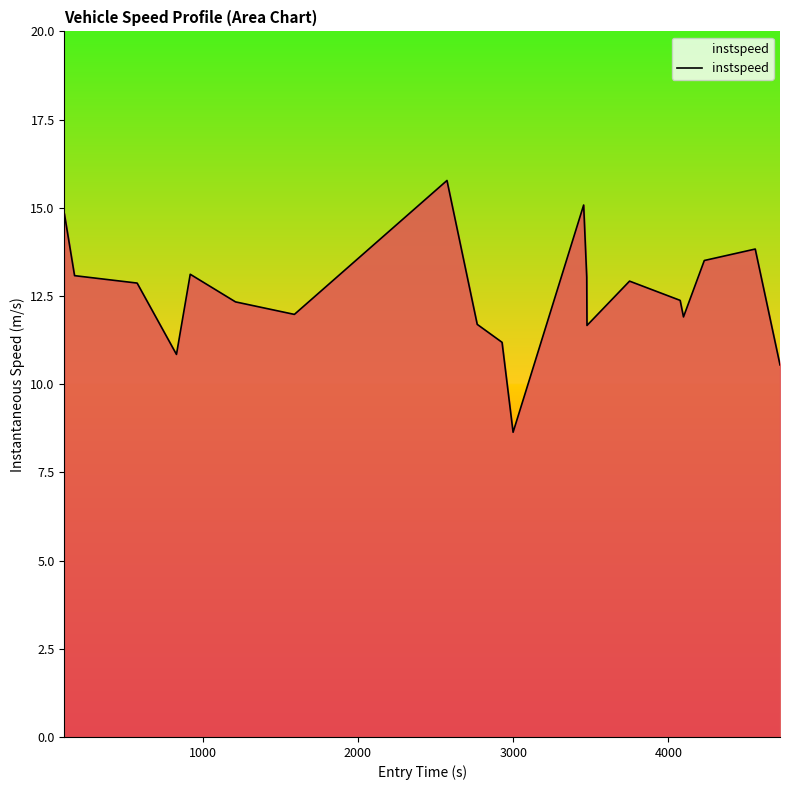

What is the difference between the maximum and minimum values?

7.1